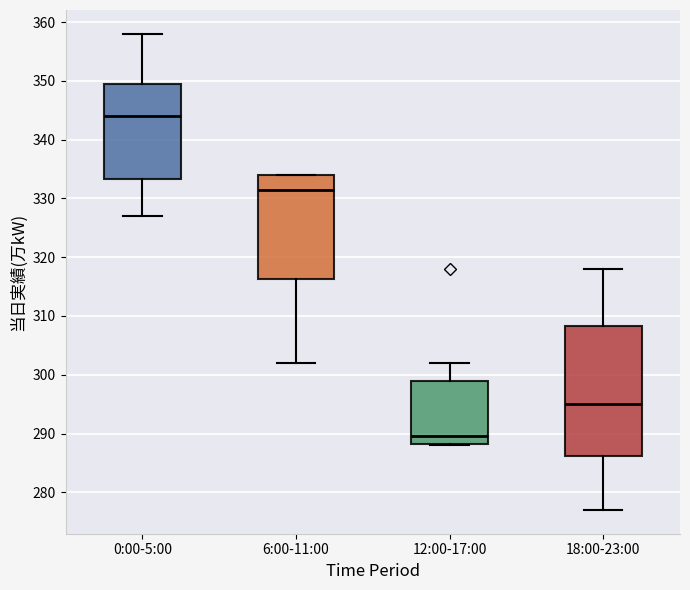

Comparing the boxes themselves (not the whiskers), which one is the tallest?

18:00-23:00